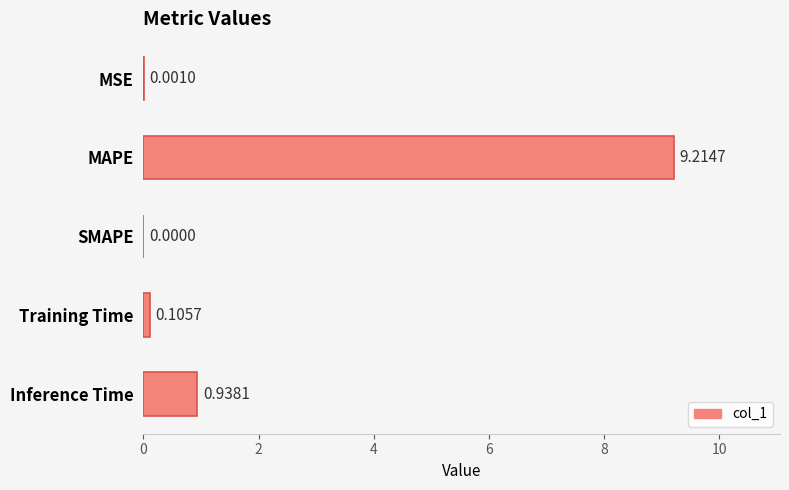

At which label is the value closest to 4?

Inference Time